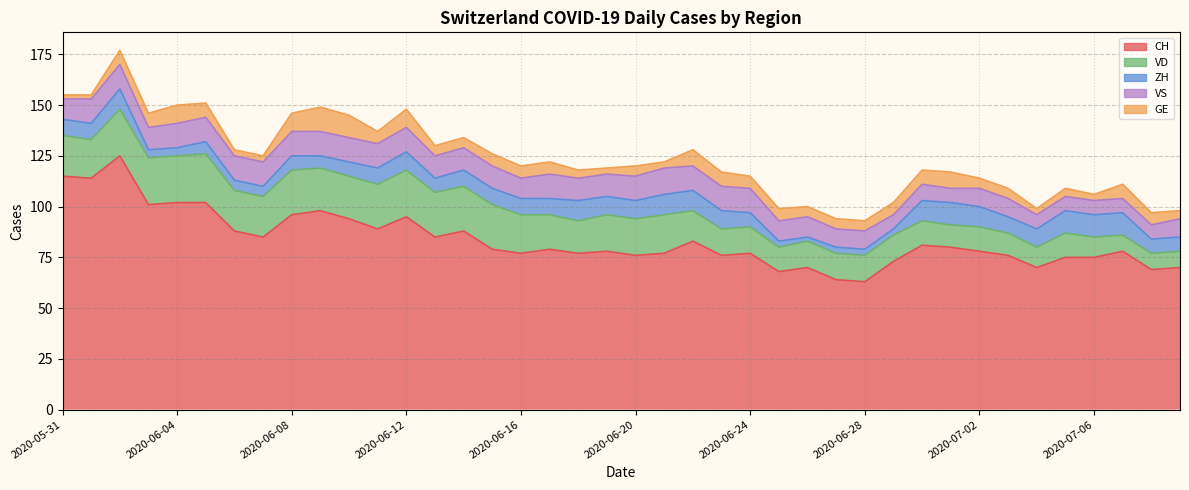

What position from the right is 2020-07-06?

4